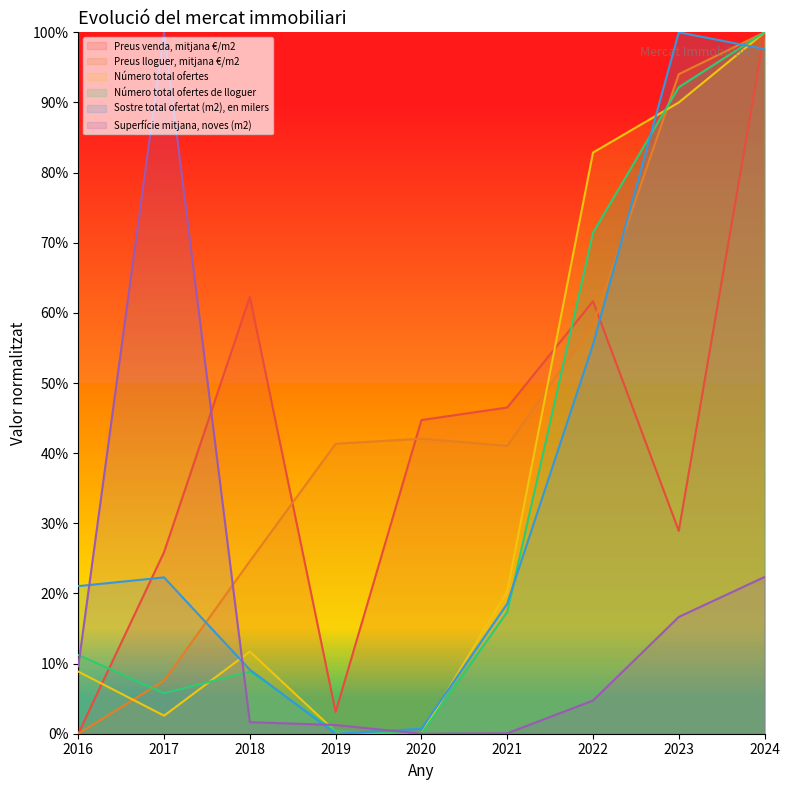

Reading left to right, what are all the values shown in this chart?

Preus venda, mitjana €/m2: 0.0	25.9	62.3	3.1	44.7	46.5	61.7	28.9	100.0
Preus lloguer, mitjana €/m2: 0.0	7.6	24.6	41.3	42.1	41.0	58.4	94.0	100.0
Número total ofertes: 8.9	2.6	11.7	0.3	0.0	20.3	82.9	90.0	100.0
Número total ofertes de lloguer: 11.2	5.8	8.8	0.3	0.0	17.3	71.4	92.2	100.0
Sostre total ofertat (m2), en milers: 21.0	22.3	9.1	0.0	0.7	18.5	55.5	100.0	97.6
Superfície mitjana, noves (m2): 9.6	100.0	1.6	1.2	0.0	0.1	4.7	16.7	22.3